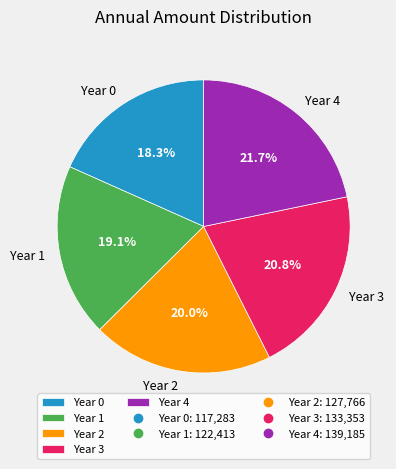

To the nearest percent, what portion does Year 1 represent?

19%